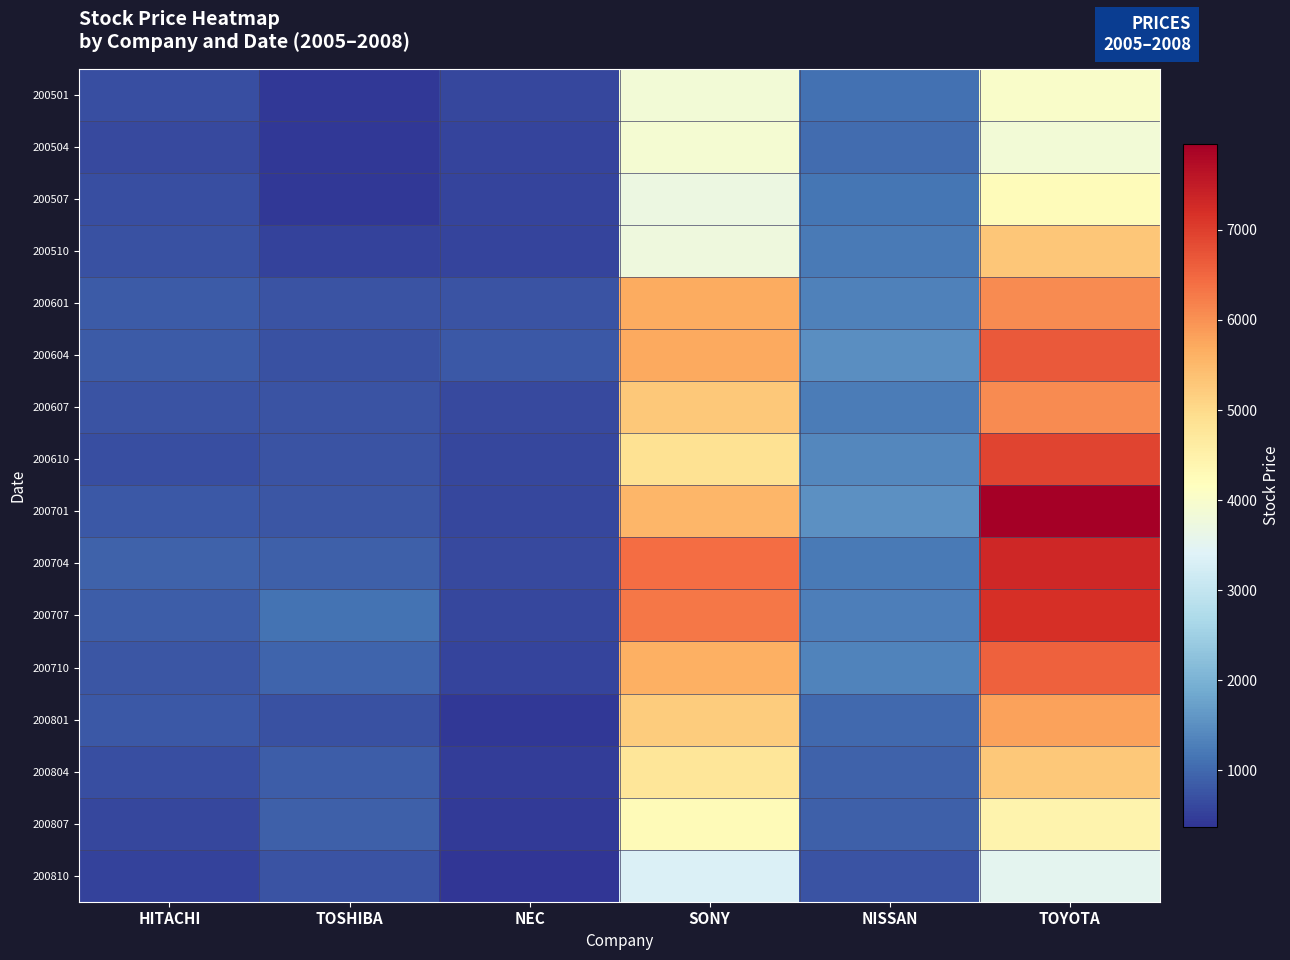

Reading left to right, transcribe all the data shown in this chart.

200501: HITACHI=688	TOSHIBA=419	NEC=594	SONY=3840	NISSAN=1095	TOYOTA=4030
200504: HITACHI=620	TOSHIBA=430	NEC=578	SONY=3920	NISSAN=1040	TOYOTA=3840
200507: HITACHI=684	TOSHIBA=437	NEC=575	SONY=3710	NISSAN=1168	TOYOTA=4250
200510: HITACHI=711	TOSHIBA=536	NEC=573	SONY=3760	NISSAN=1208	TOYOTA=5310
200601: HITACHI=827	TOSHIBA=751	NEC=760	SONY=5700	NISSAN=1320	TOYOTA=6080
200604: HITACHI=847	TOSHIBA=725	NEC=797	SONY=5720	NISSAN=1497	TOYOTA=6660
200607: HITACHI=734	TOSHIBA=741	NEC=634	SONY=5280	NISSAN=1236	TOYOTA=6060
200610: HITACHI=675	TOSHIBA=740	NEC=602	SONY=4850	NISSAN=1401	TOYOTA=6930
200701: HITACHI=810	TOSHIBA=770	NEC=610	SONY=5550	NISSAN=1508	TOYOTA=7950
200704: HITACHI=914	TOSHIBA=897	NEC=638	SONY=6420	NISSAN=1215	TOYOTA=7320
200707: HITACHI=853	TOSHIBA=1122	NEC=587	SONY=6310	NISSAN=1272	TOYOTA=7200
200710: HITACHI=781	TOSHIBA=965	NEC=570	SONY=5640	NISSAN=1326	TOYOTA=6570
200801: HITACHI=795	TOSHIBA=718	NEC=436	SONY=5220	NISSAN=1013	TOYOTA=5820
200804: HITACHI=701	TOSHIBA=862	NEC=491	SONY=4780	NISSAN=922	TOYOTA=5270
200807: HITACHI=611	TOSHIBA=897	NEC=450	SONY=4270	NISSAN=906	TOYOTA=4440
200810: HITACHI=551	TOSHIBA=749	NEC=378	SONY=3350	NISSAN=751	TOYOTA=3530